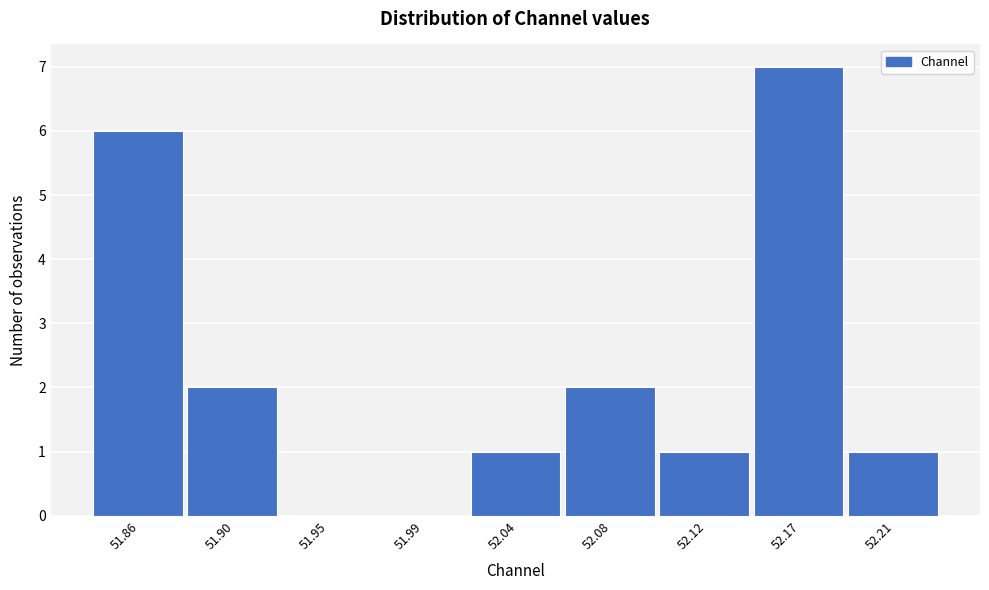

Reading right to left, what are all the values shown in this chart?

52.21=1	52.17=7	52.12=1	52.08=2	52.04=1	51.99=0	51.95=0	51.90=2	51.86=6